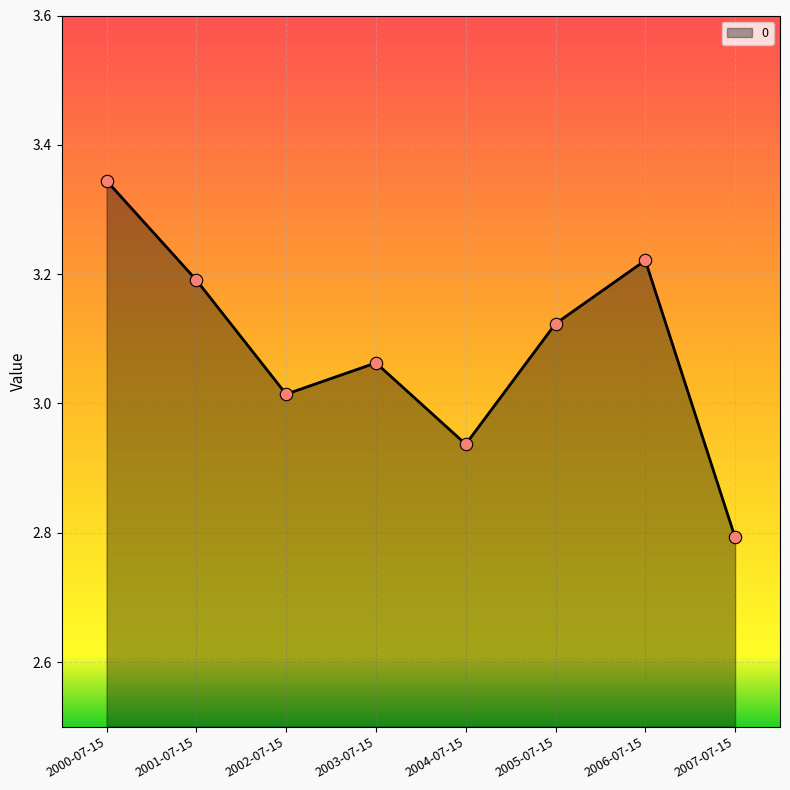

Which has a higher value, 2006-07-15 or 2003-07-15?

2006-07-15